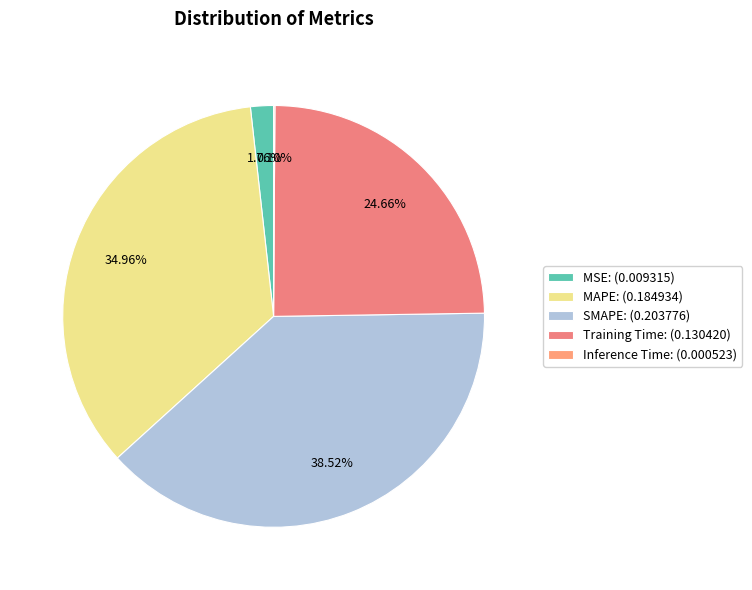

The MAPE slice represents 44% of the pie. True or false?

False